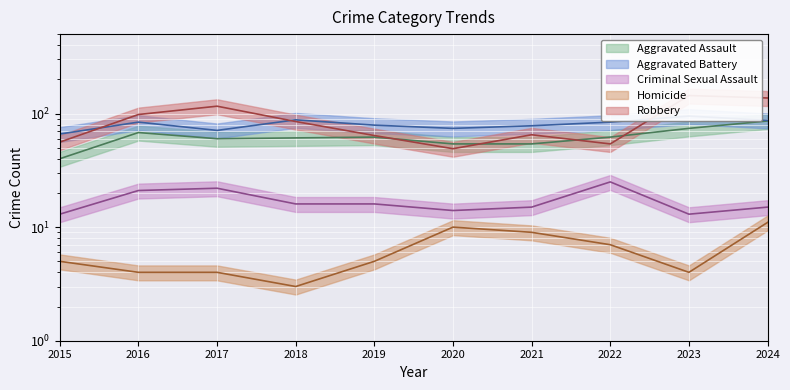

True or false: Criminal Sexual Assault and Aggravated Battery cross at least once.

False